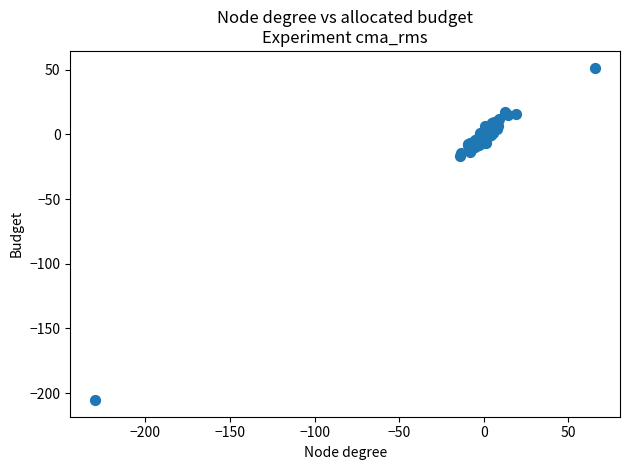

What Y value in the scatter plot is closest to -76?

-17.1